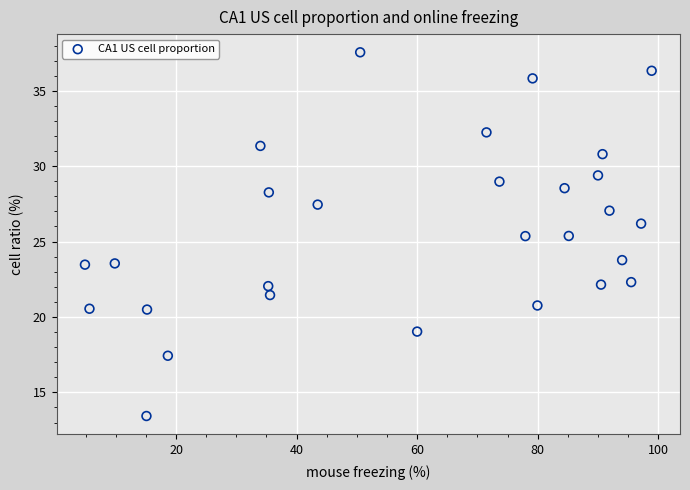

What is the range of X values (max minus min)?

94.0